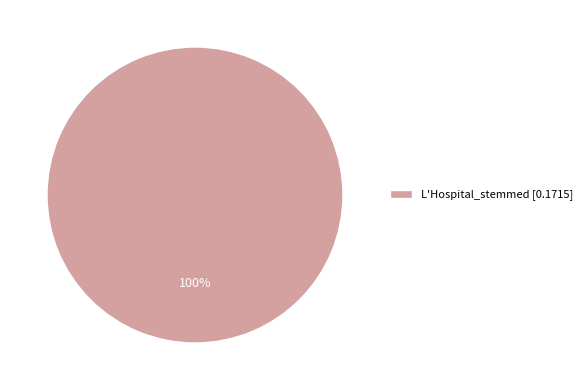

Does any single category account for the majority?

Yes